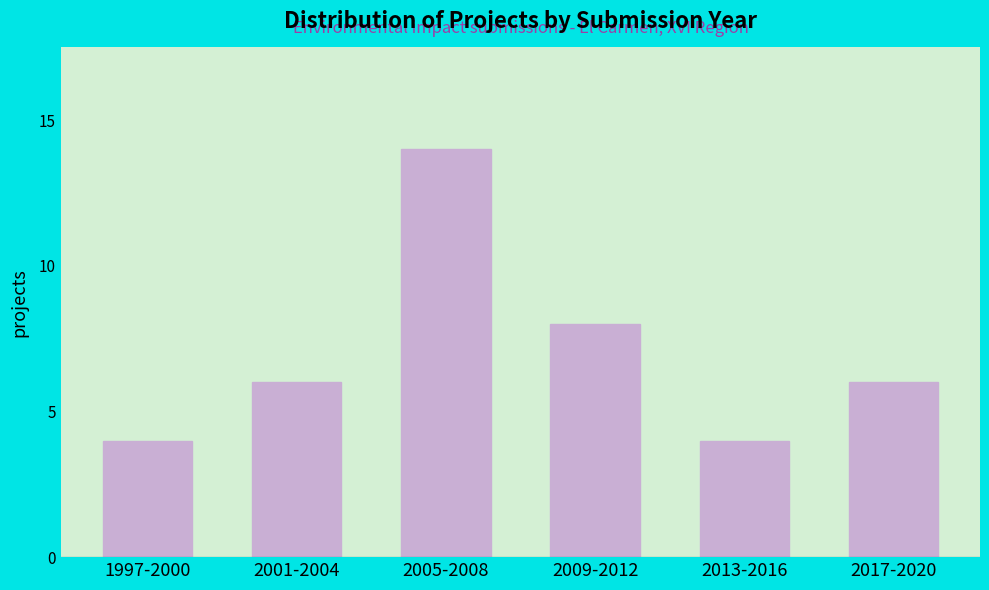

Reading left to right, what are all the values shown in this chart?

1997-2000=4	2001-2004=6	2005-2008=14	2009-2012=8	2013-2016=4	2017-2020=6